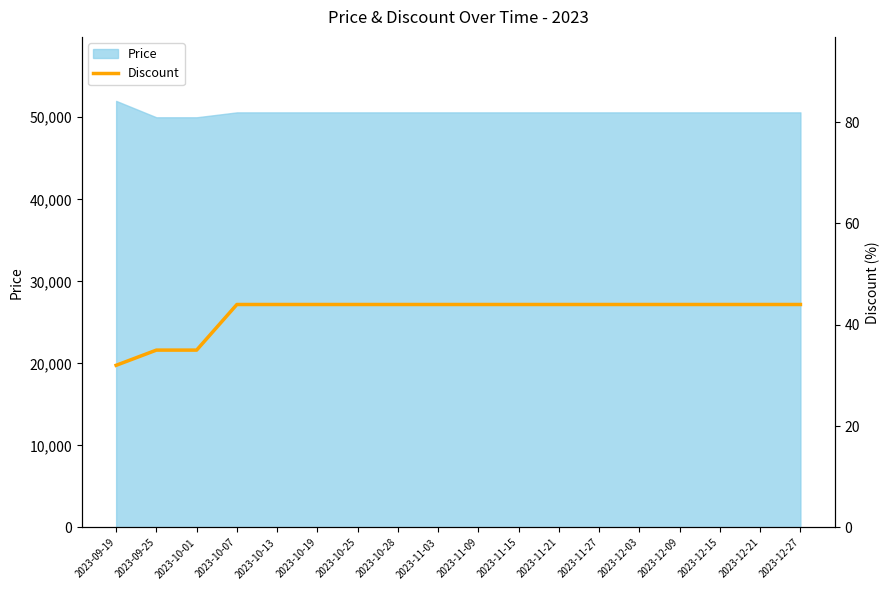

Which category has the highest value in the Price series?

2023-09-19